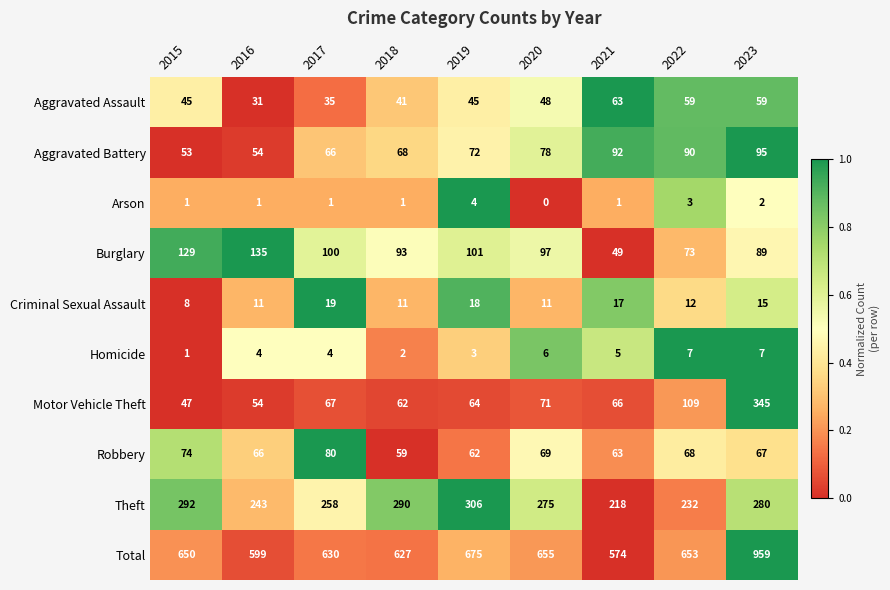

What is the spread (max minus min) of values at 2017?

629